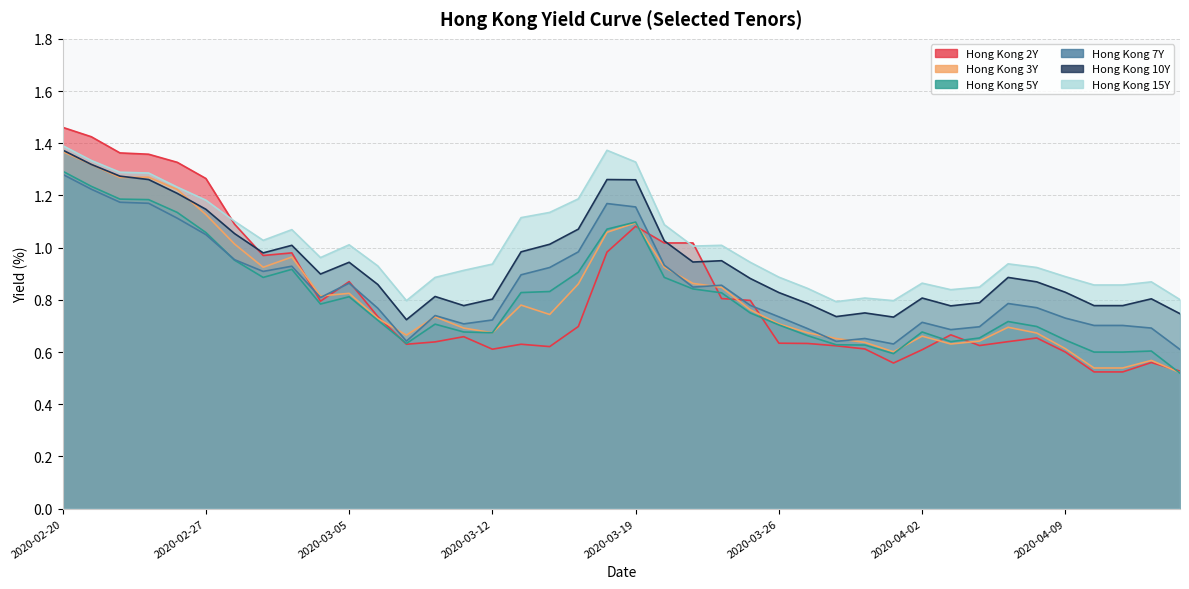

What is the maximum value shown in the chart?

1.5